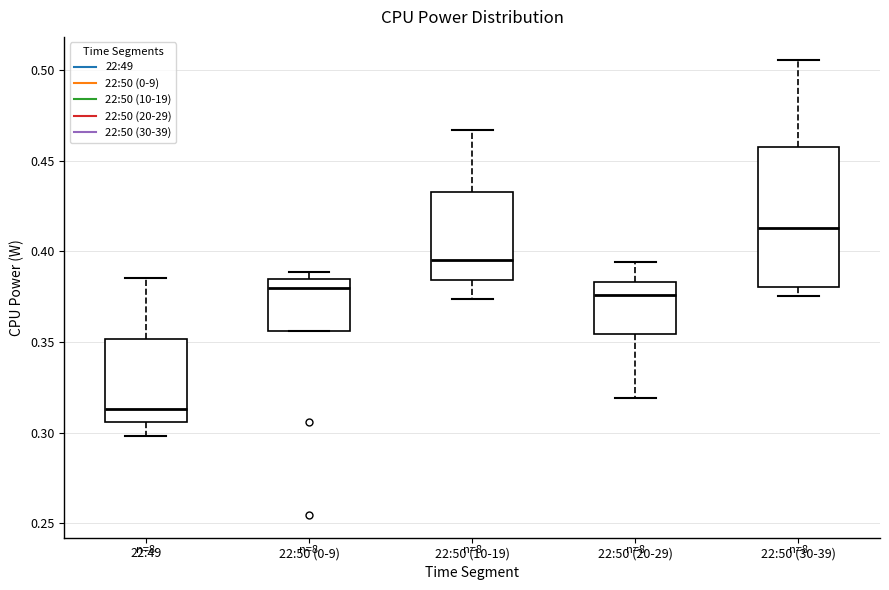

Which box is the tallest, from its lower edge to its upper edge?

22:50 (30-39)